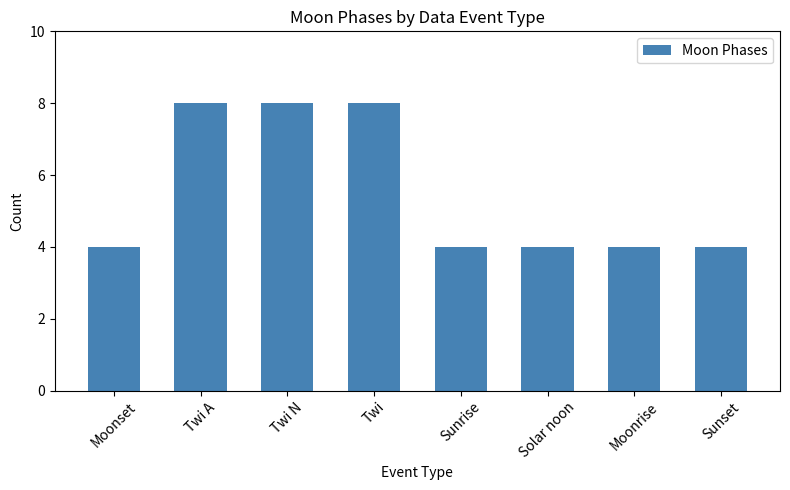

Read the value at Twi N.

8